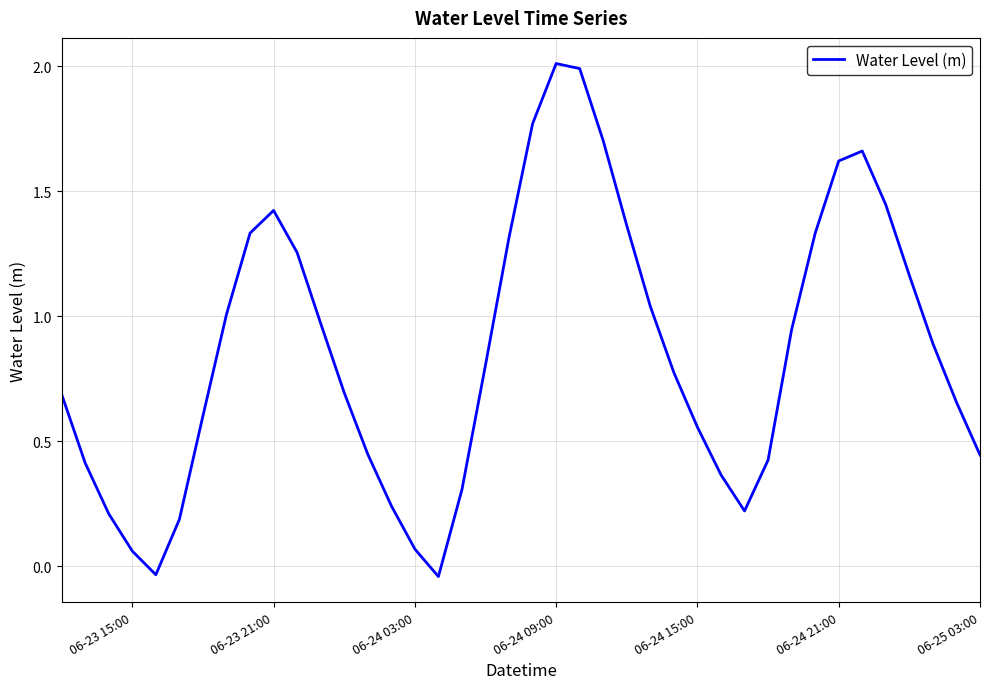

What is the difference between the maximum and minimum values?

2.1